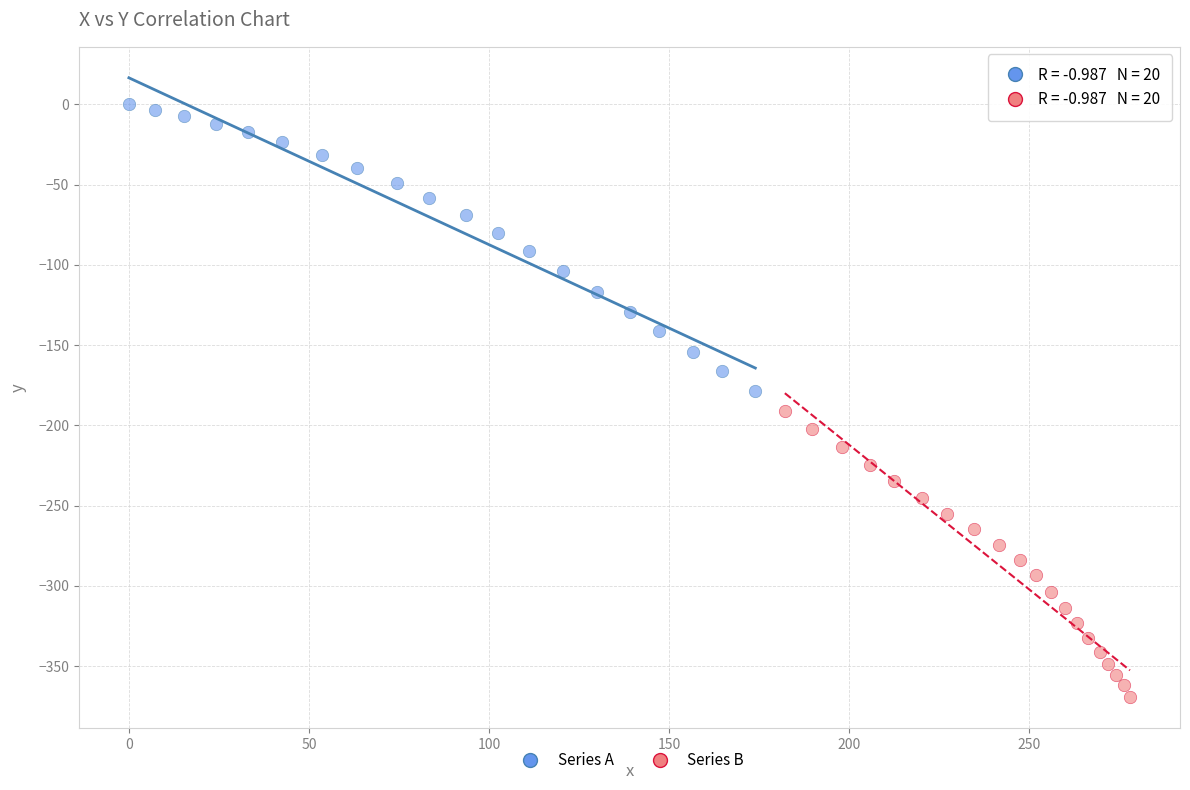

Which series contains the lowest Y value?

Series B